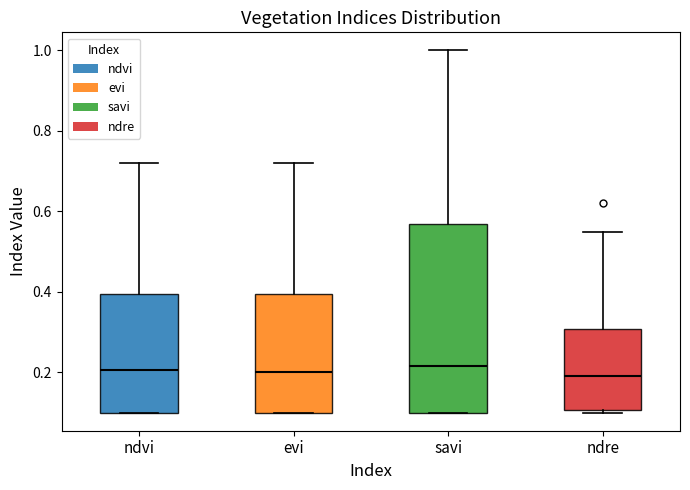

Reading left to right, read every box against the y-axis: the position of its median line, the range the box covers, and the ends of its whiskers. The values are not printed on the chart, so give them approximately, as read against the axis.

ndvi: median 0.20, box 0.10 to 0.40, whiskers 0.10 to 0.72
evi: median 0.20, box 0.10 to 0.40, whiskers 0.10 to 0.72
savi: median 0.22, box 0.10 to 0.56, whiskers 0.10 to 1.00
ndre: median 0.20, box 0.10 to 0.30, whiskers 0.10 (just below the box's lower edge) to 0.56